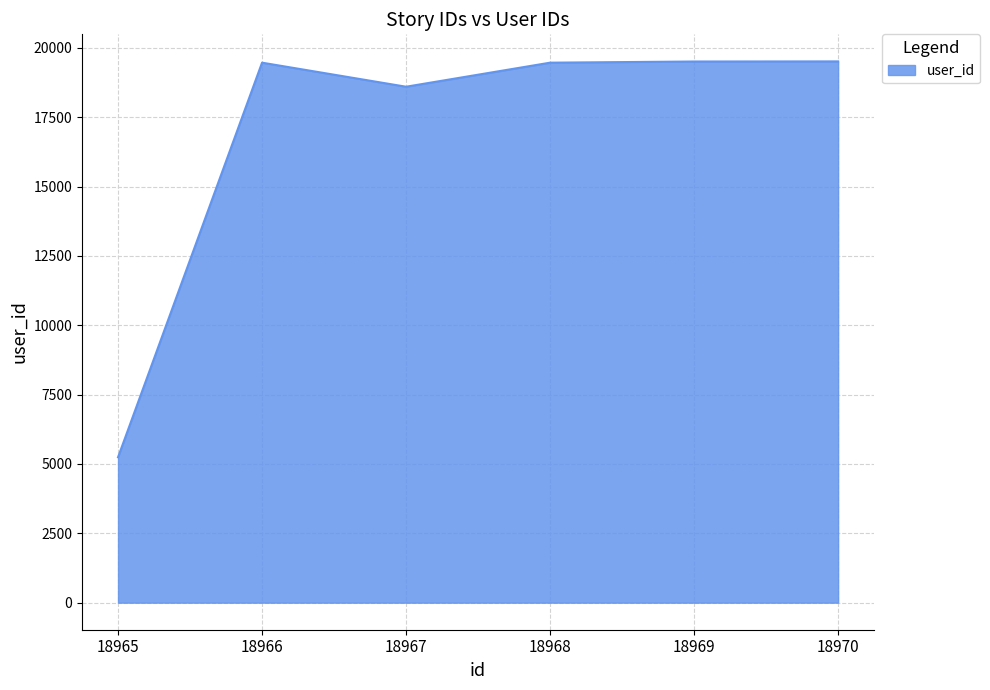

How many distinct data groups are displayed?

1